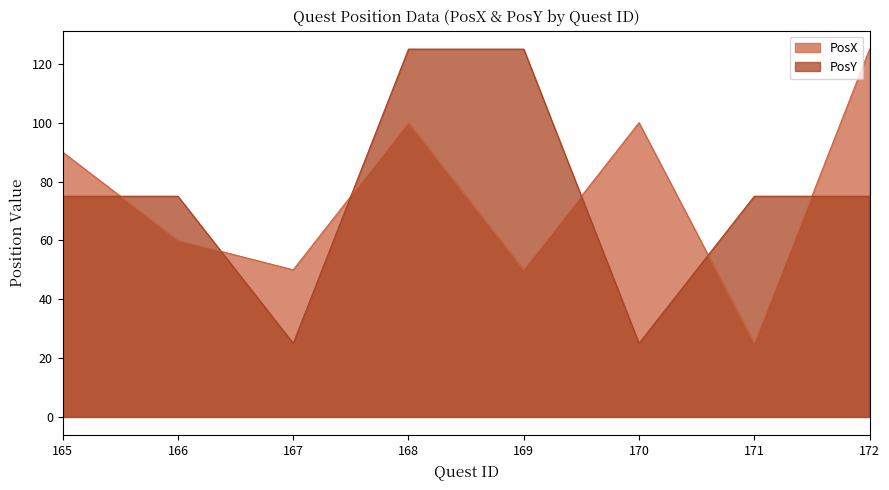

What is the sum of the PosX values at 165 and 170?

190